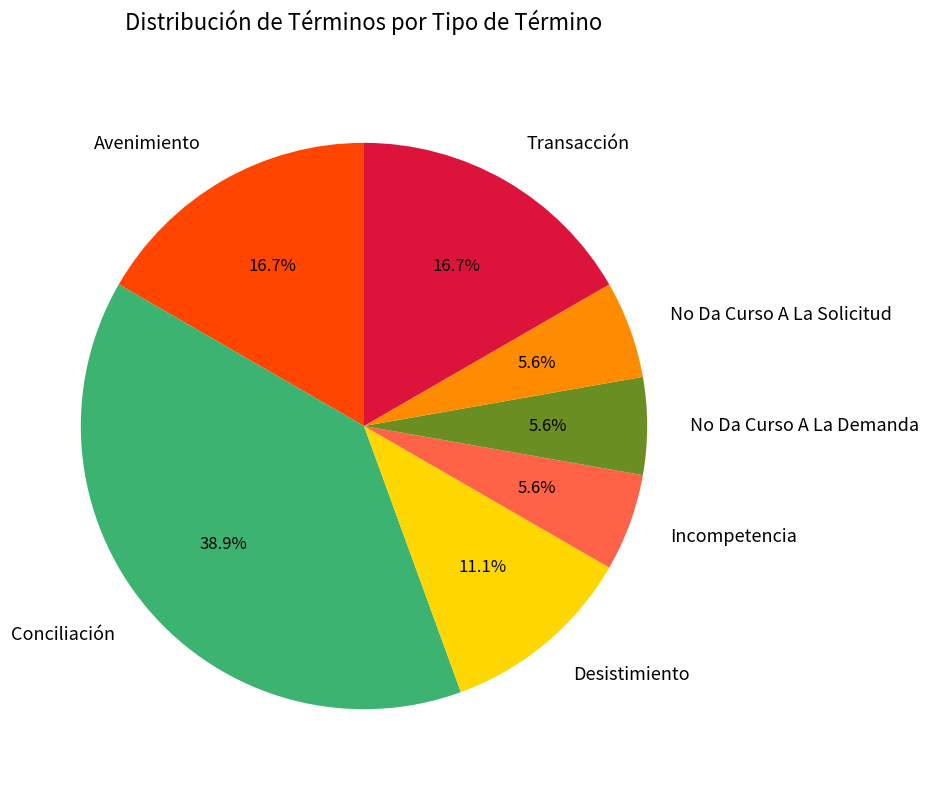

Between Conciliación and Desistimiento, which is larger?

Conciliación